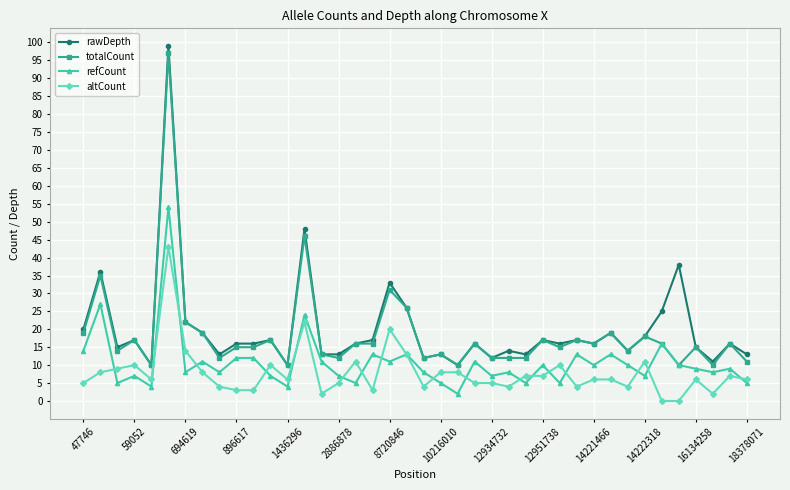

True or false: altCount has more than 2 points higher than both neighbors.

True